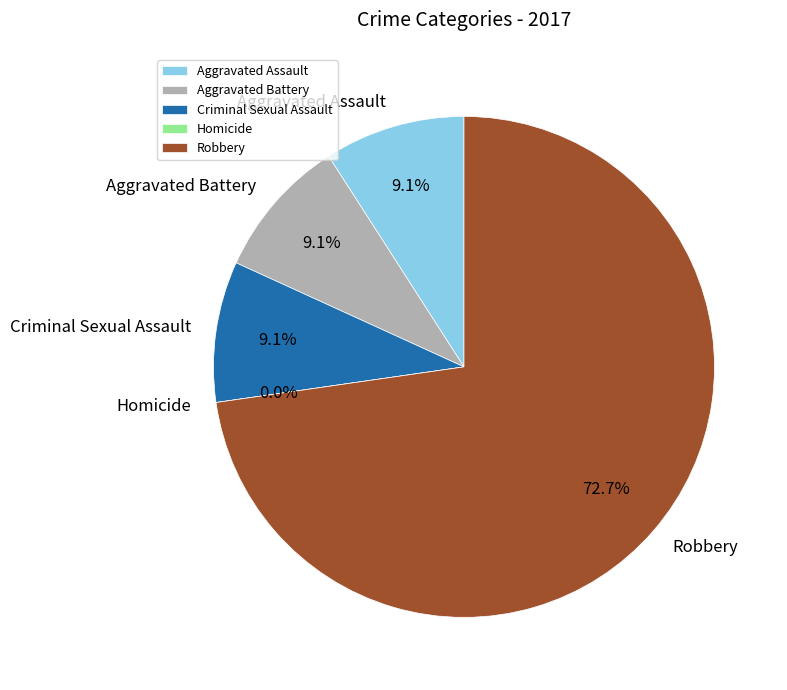

Do Robbery and Aggravated Battery together represent more than half of the pie?

Yes